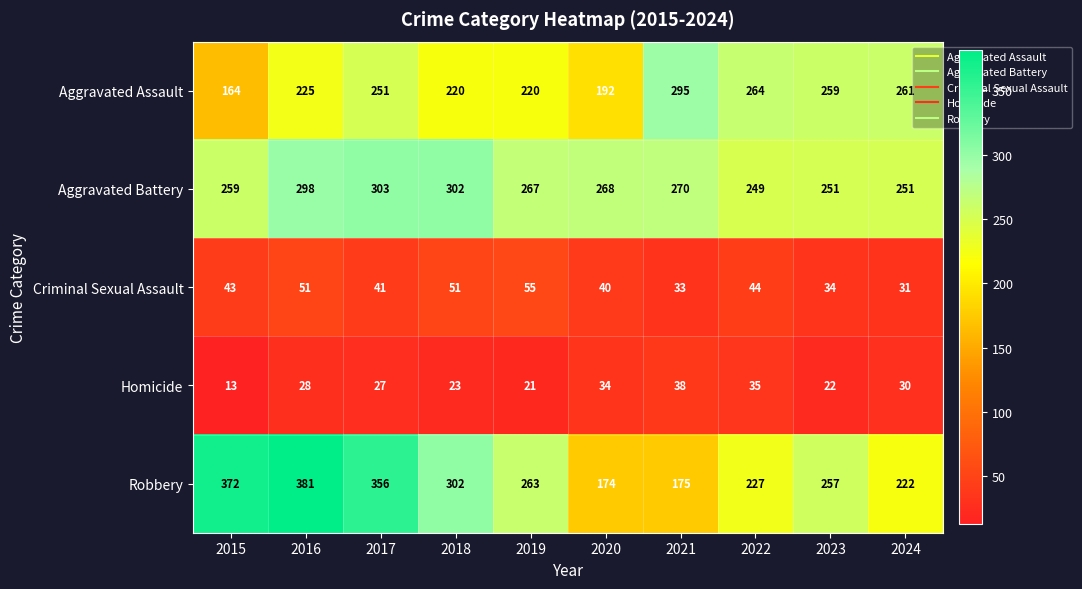

Which label corresponds to the largest value in the chart?

2016